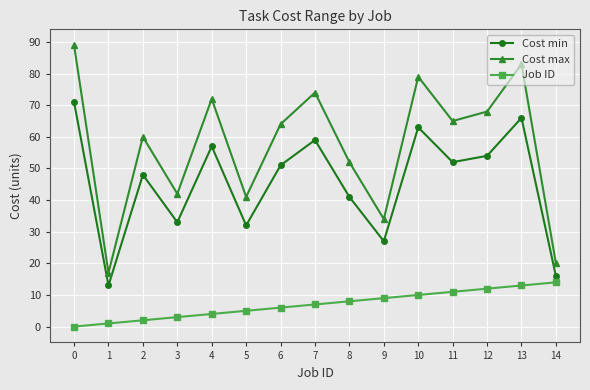

True or false: Cost min and Job ID cross at least once.

False